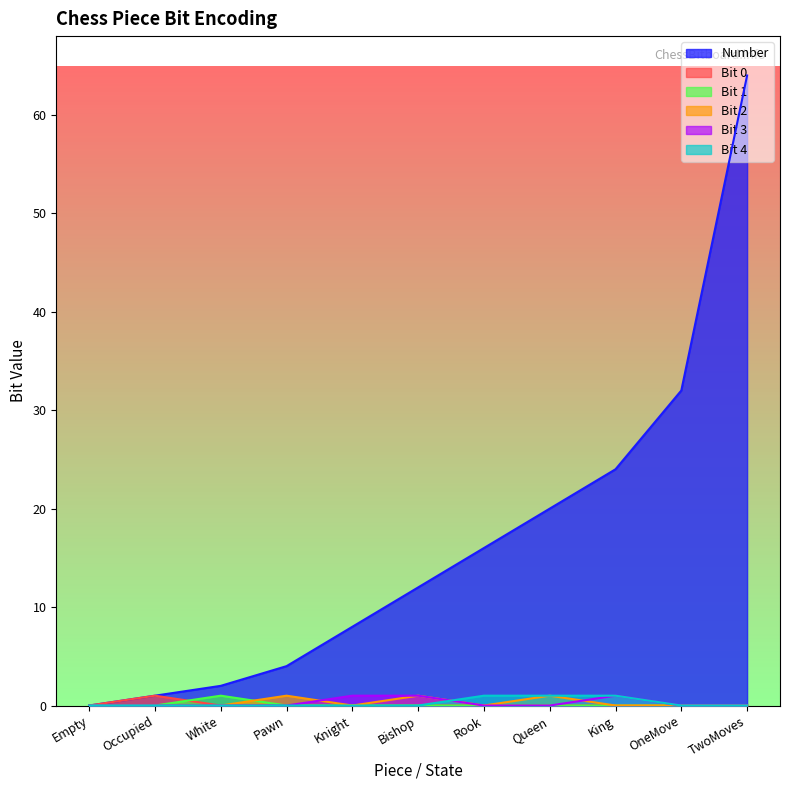

At which label is Bit 4 closest to 0?

Empty